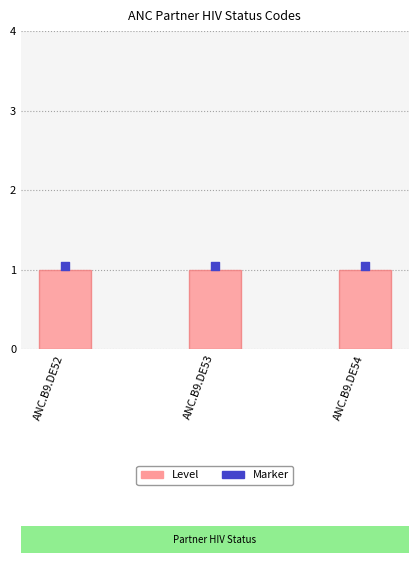

Which series has the widest spread of Y values?

Level